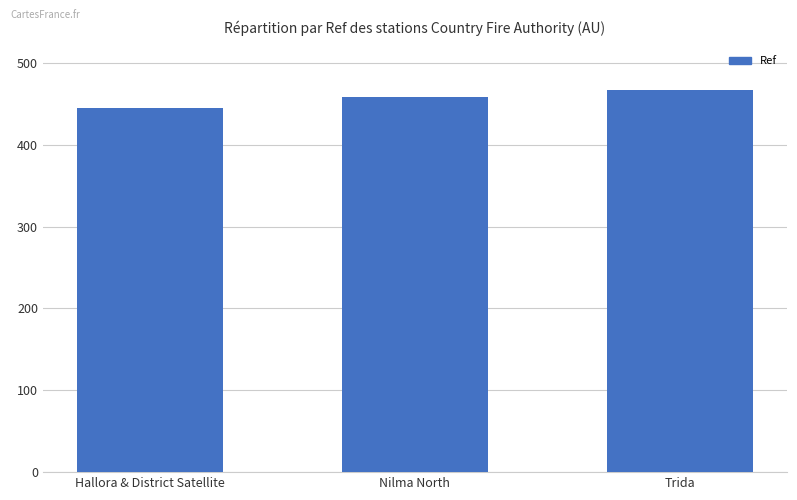

Reading left to right, transcribe all the data shown in this chart.

445	458	467